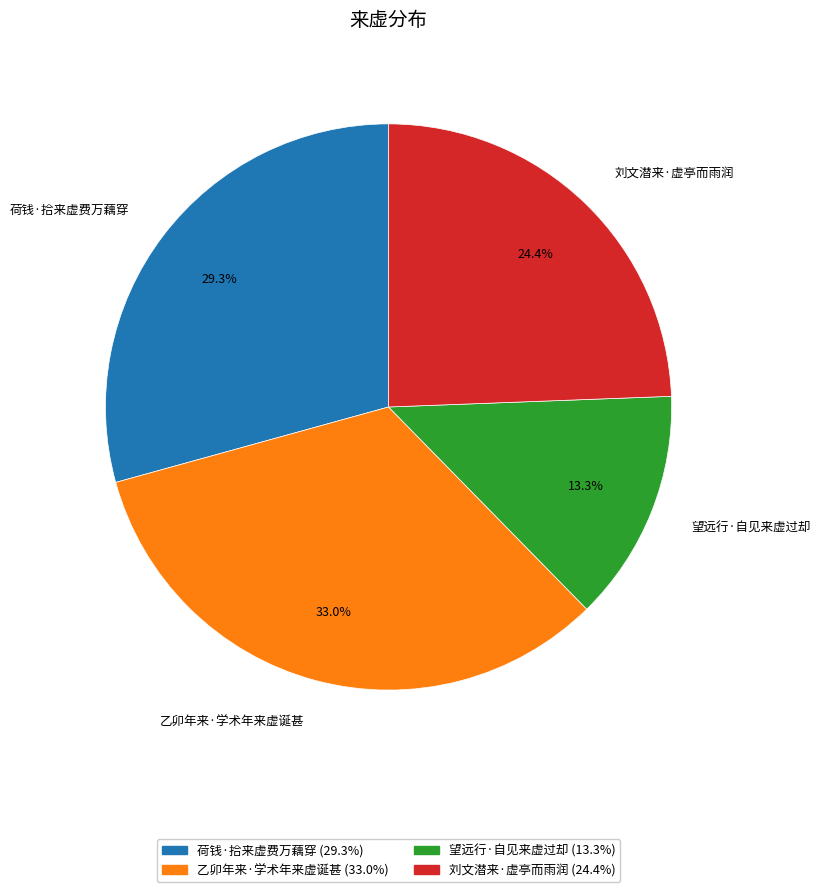

True or false: 刘文潜来·虚亭而雨润 accounts for 24% of the total.

True